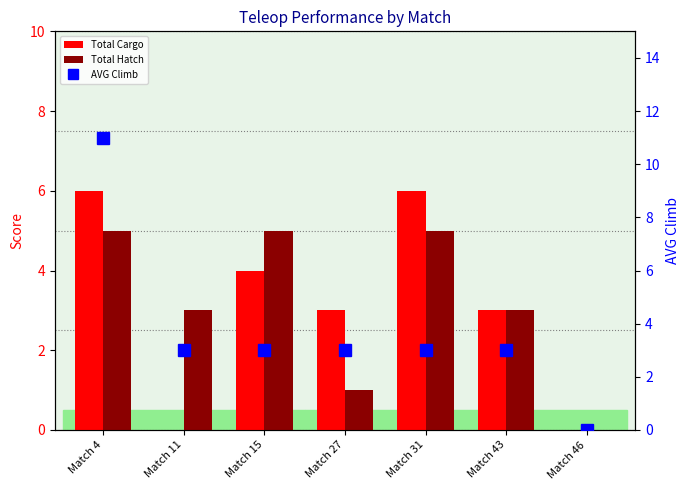

What is the difference between the maximum and minimum values in the AVG Climb series?

11